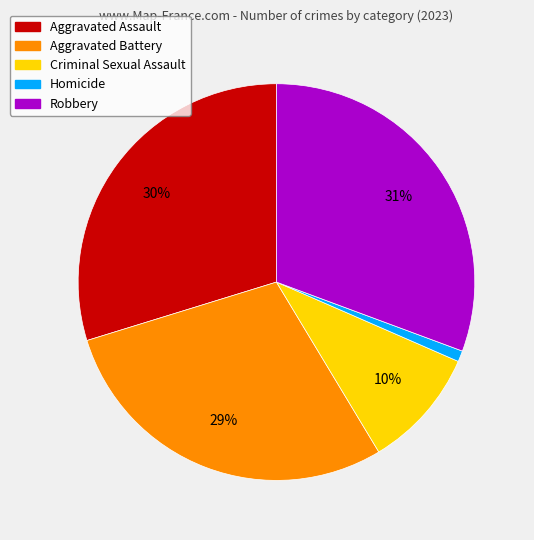

Which category has the biggest portion of the pie?

Robbery